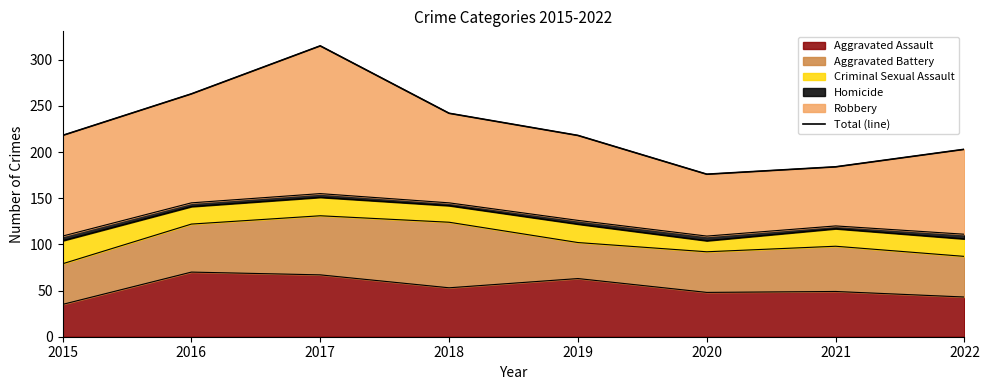

Between 2016 and 2017, which is larger?

2017